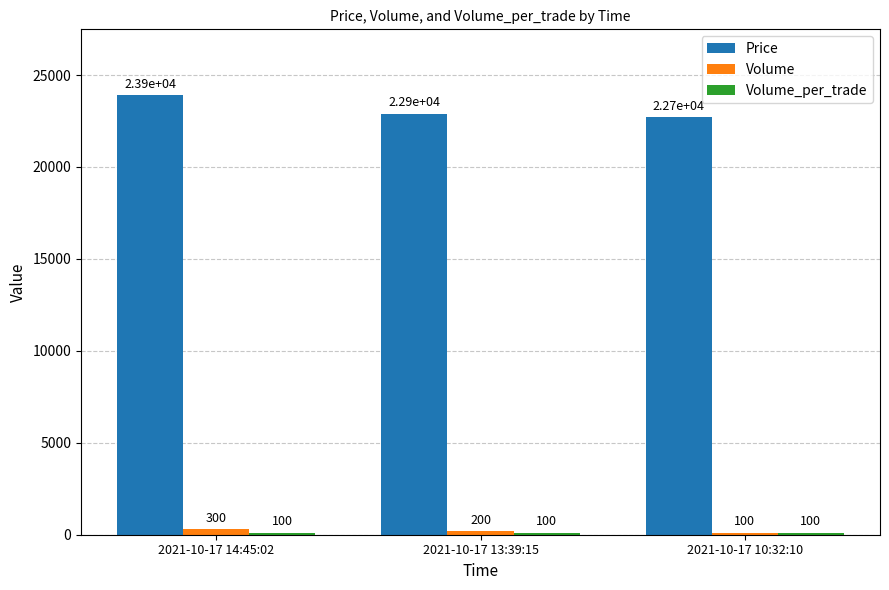

The value of Price at 2021-10-17 13:39:15 is 5580. True or false?

False